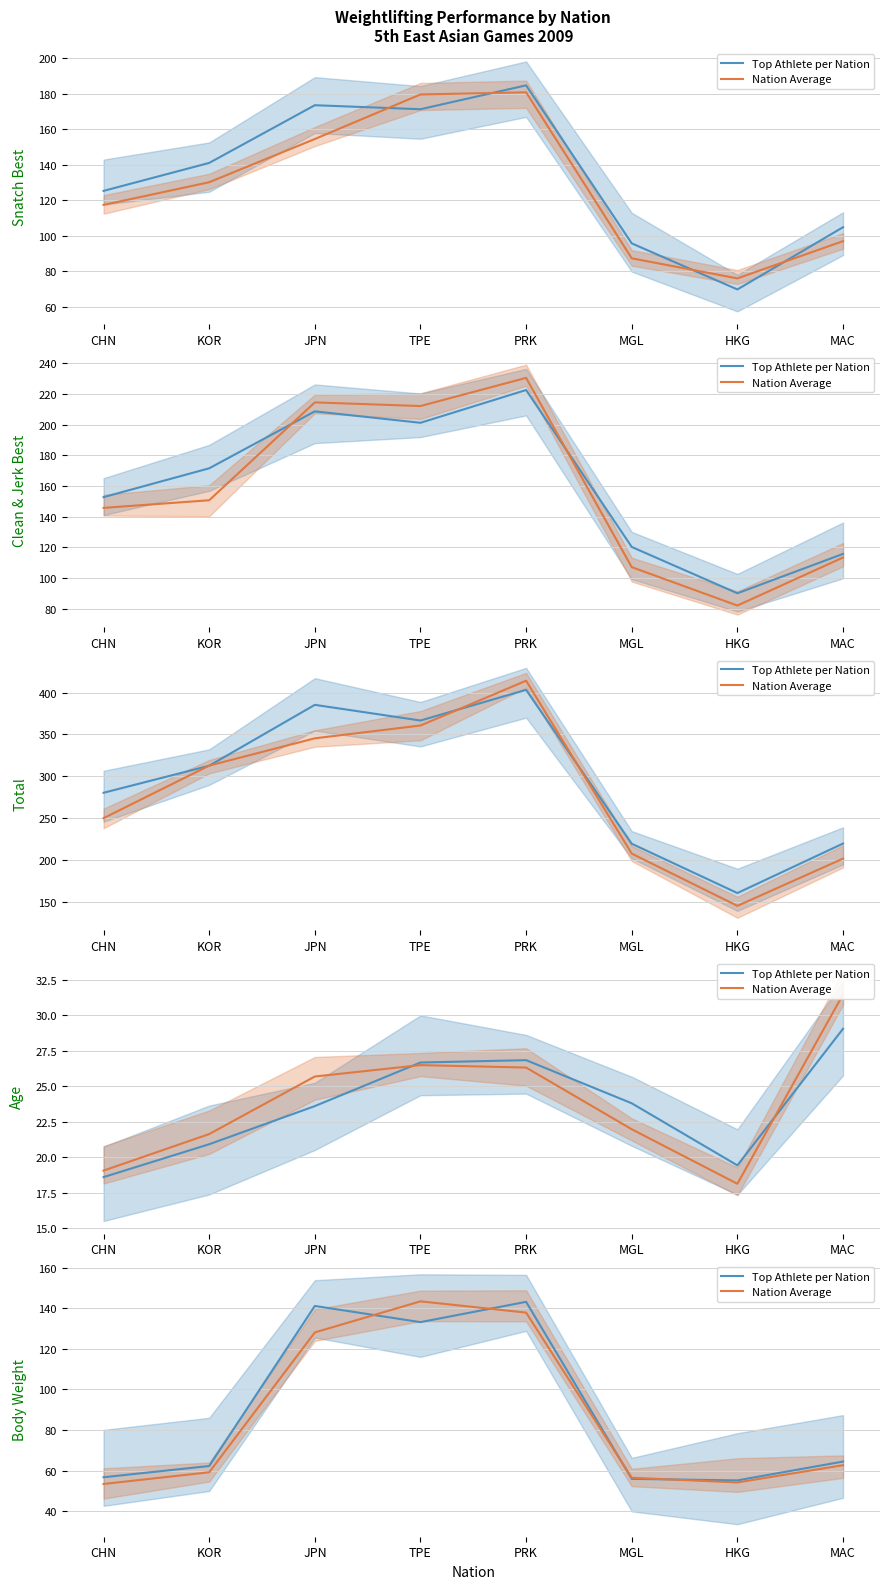

What position from the right is MAC?

1